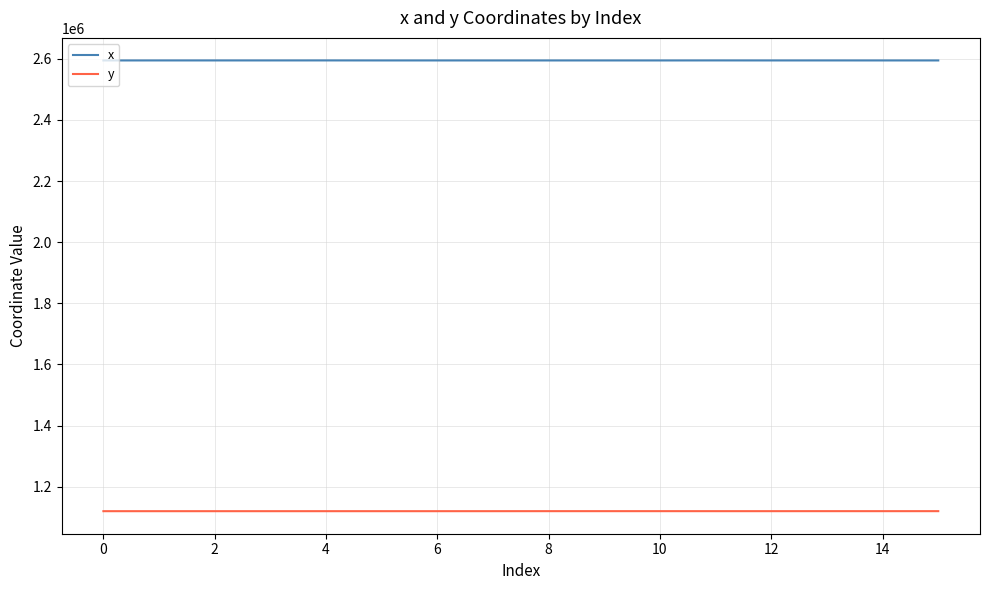

Which series has the largest total across all categories?

x